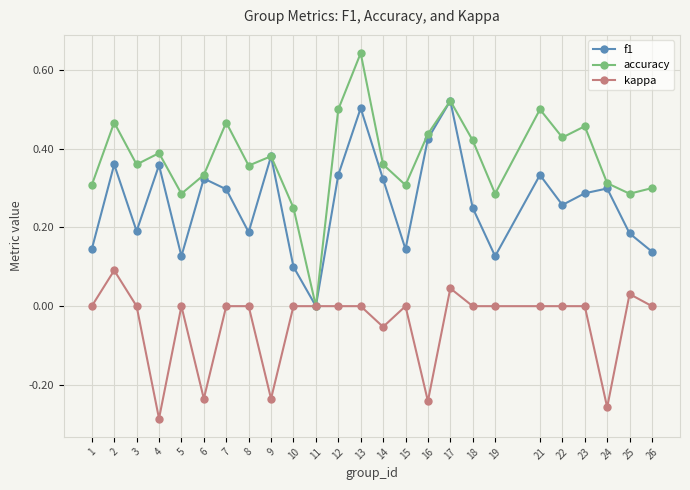

At which category does accuracy reach its first local peak?

2